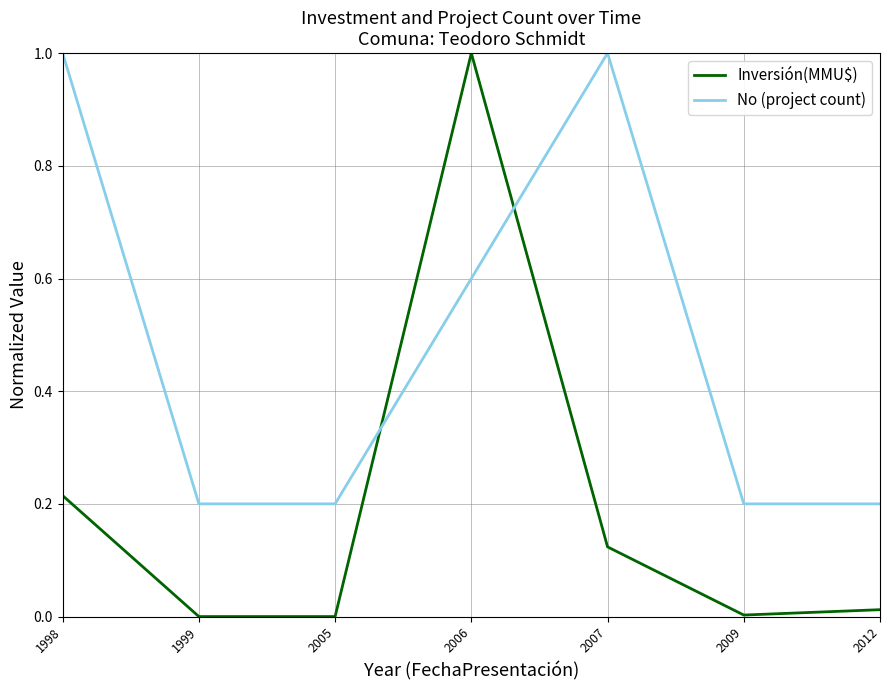

The No (project count) series shows 0.2 at 2006. True or false?

False